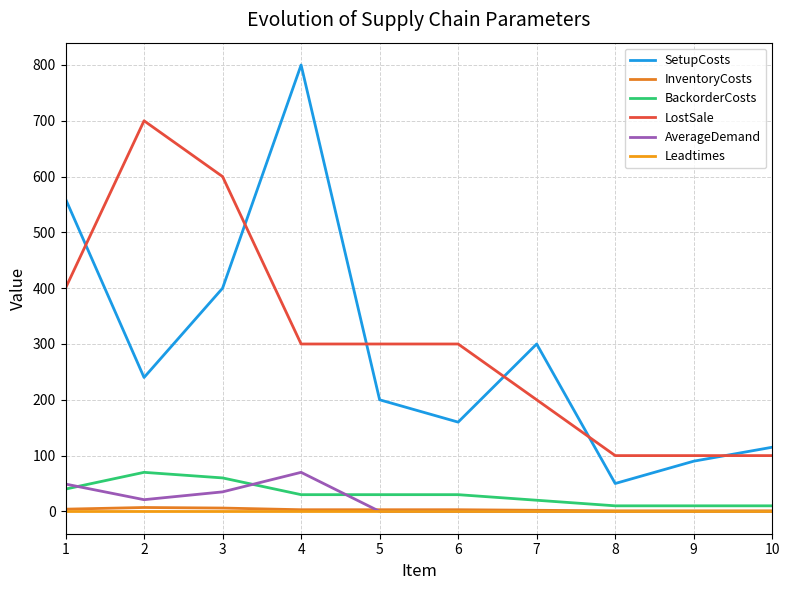

Which series changed the most between 2 and 8?

LostSale